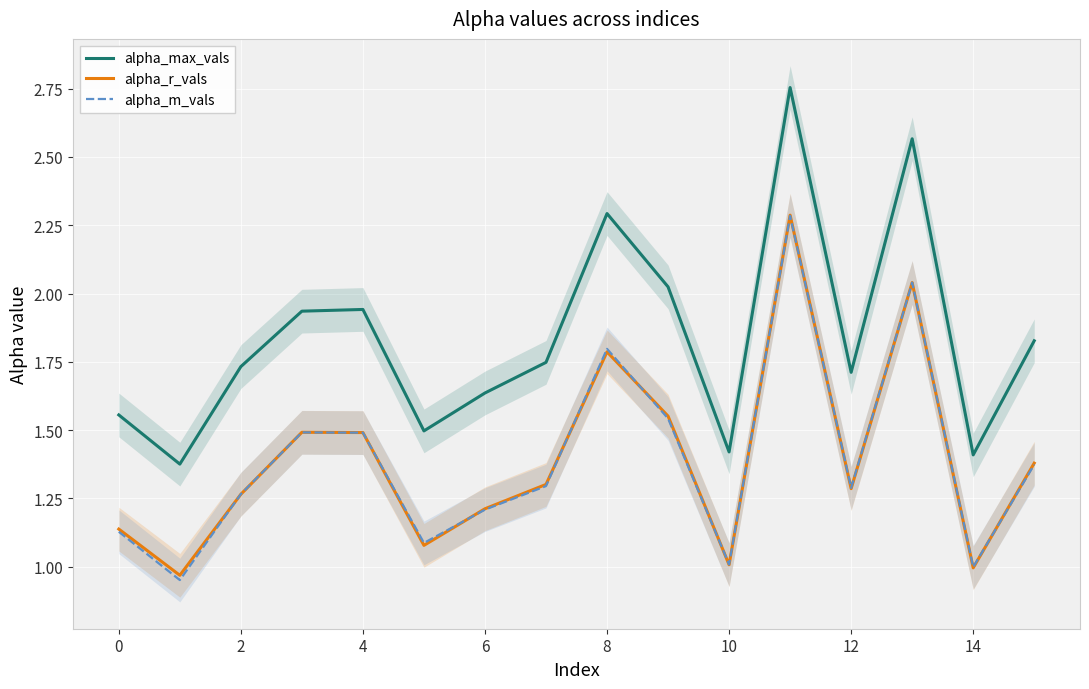

How many series are shown in this chart?

3